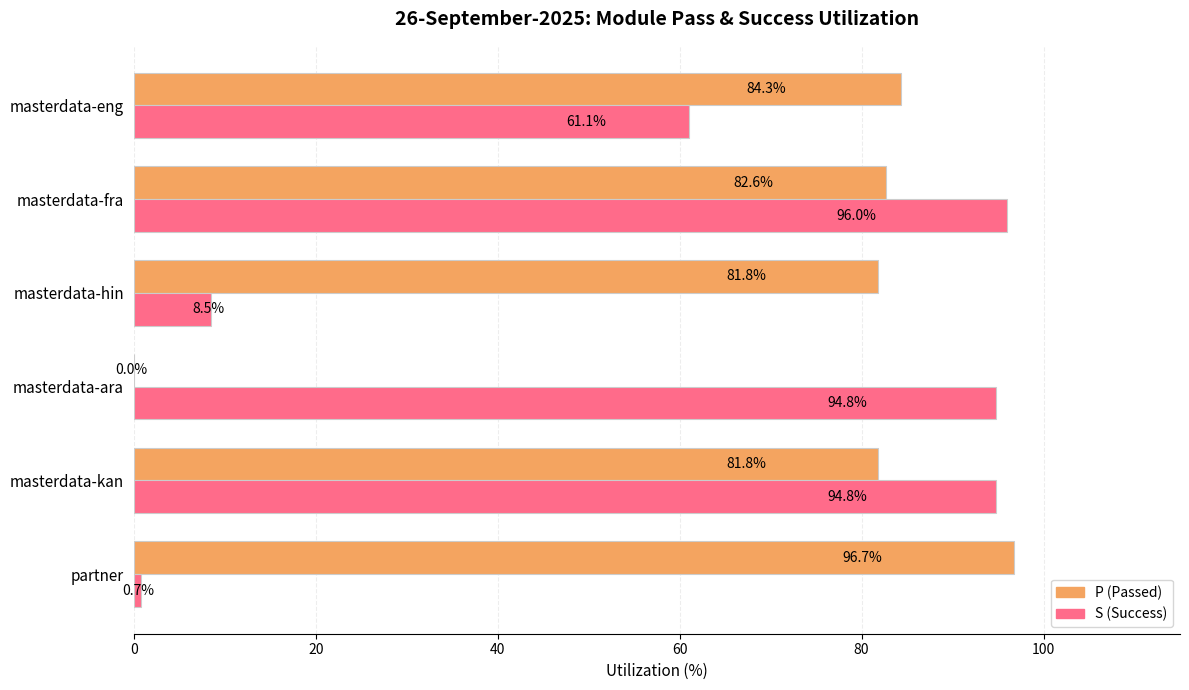

How many data points does each series have?

6